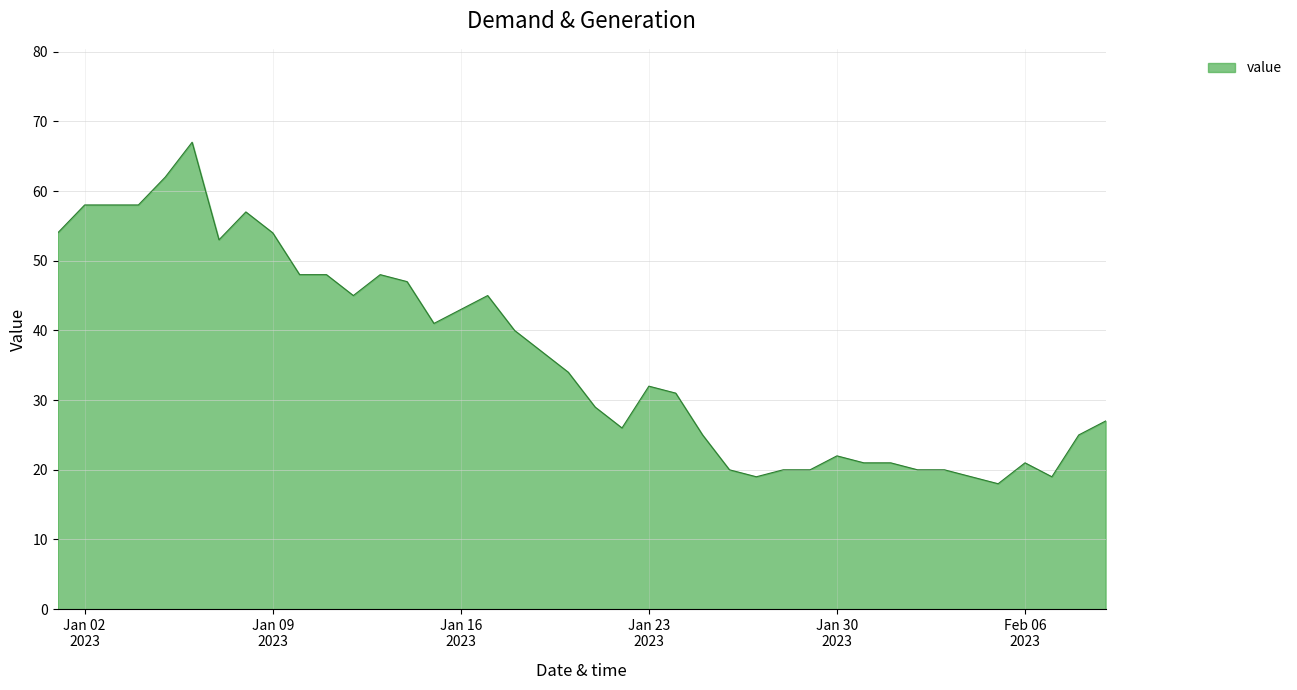

What is the difference between the second highest and minimum values?

44